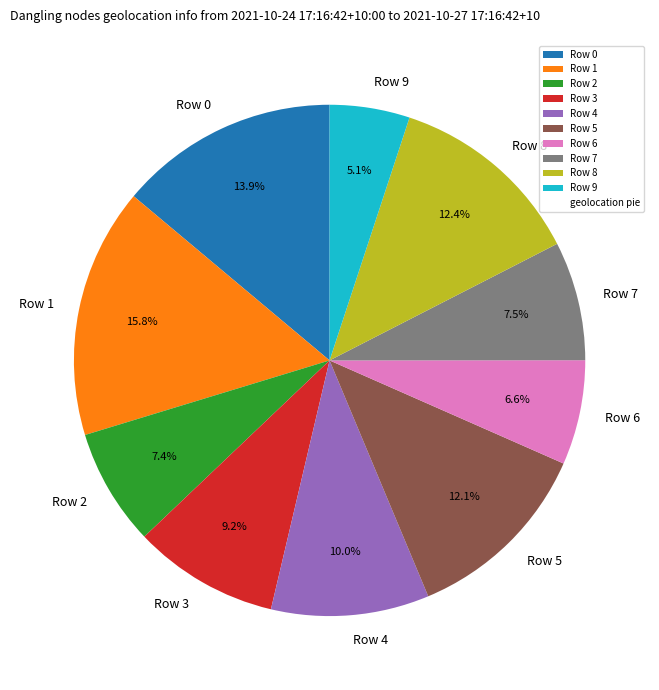

Which category has the smallest portion of the pie?

Row 9